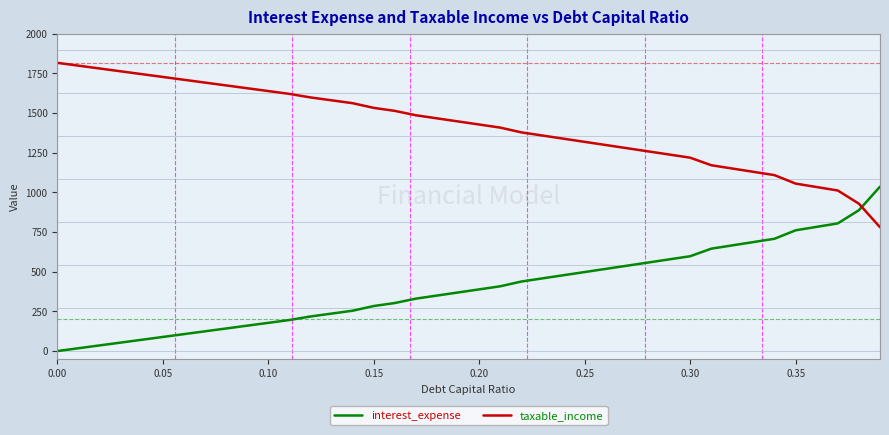

What is the difference between the maximum and minimum values in the interest_expense series?

1036.2